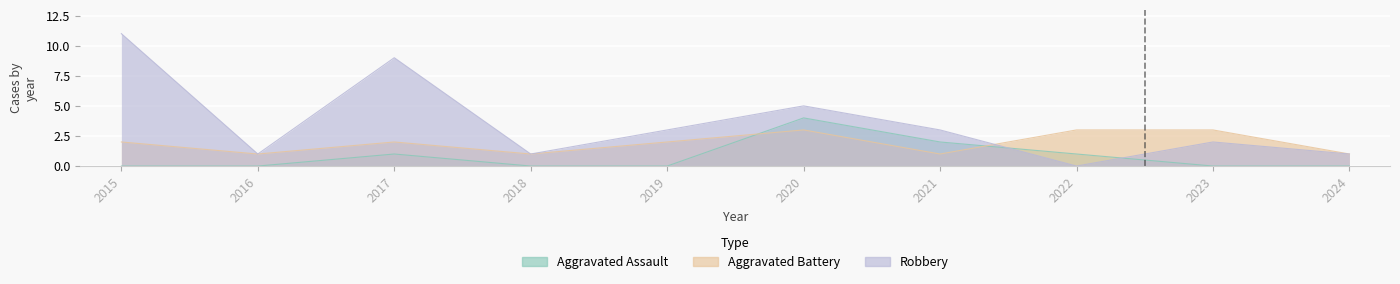

Between 2015 and 2016, which is larger?

2015